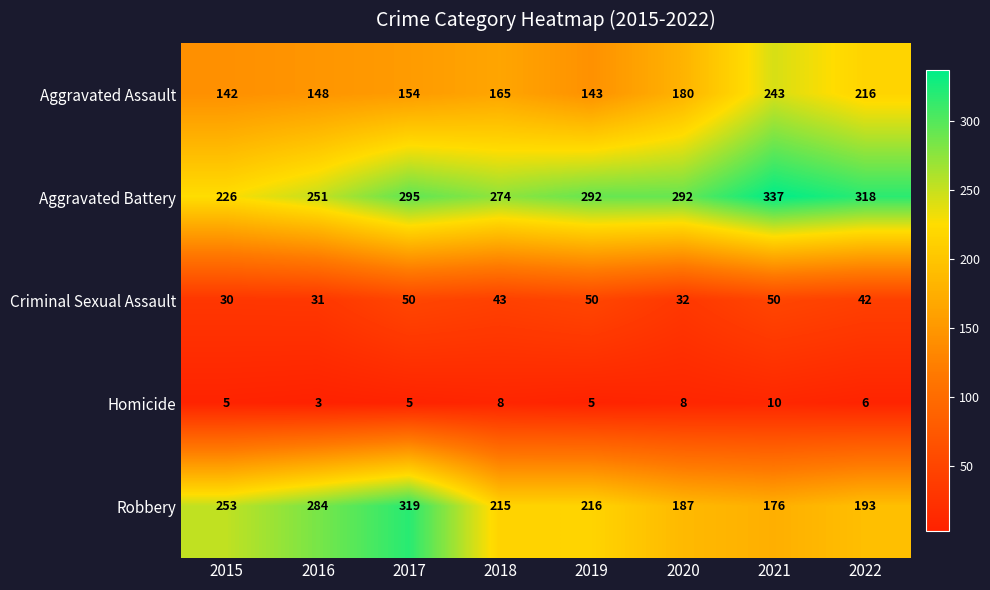

Rank the series at 2016 from highest to lowest value.

Robbery, Aggravated Battery, Aggravated Assault, Criminal Sexual Assault, Homicide